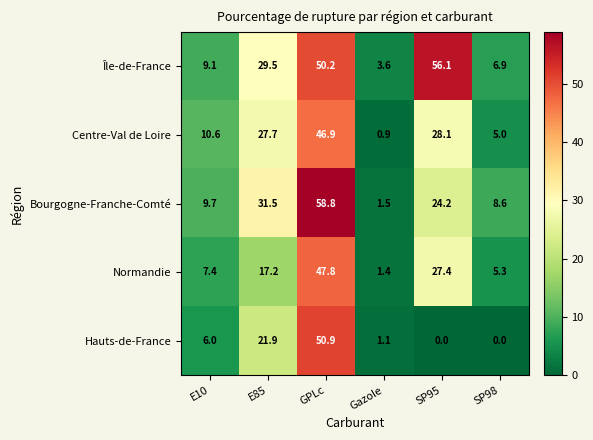

Reading left to right, extract all data points from this chart.

Île-de-France: E10=9.1	E85=29.5	GPLc=50.2	Gazole=3.6	SP95=56.1	SP98=6.9
Centre-Val de Loire: E10=10.6	E85=27.7	GPLc=46.9	Gazole=0.9	SP95=28.1	SP98=5.0
Bourgogne-Franche-Comté: E10=9.7	E85=31.5	GPLc=58.8	Gazole=1.5	SP95=24.2	SP98=8.6
Normandie: E10=7.4	E85=17.2	GPLc=47.8	Gazole=1.4	SP95=27.4	SP98=5.3
Hauts-de-France: E10=6.0	E85=21.9	GPLc=50.9	Gazole=1.1	SP95=0.0	SP98=0.0